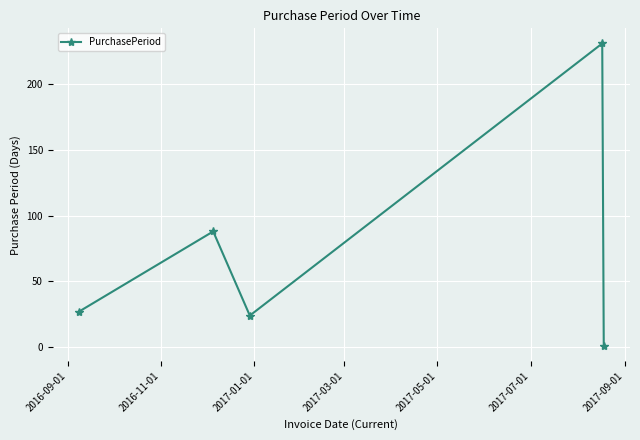

What is the value of the 4th point from the left?

231